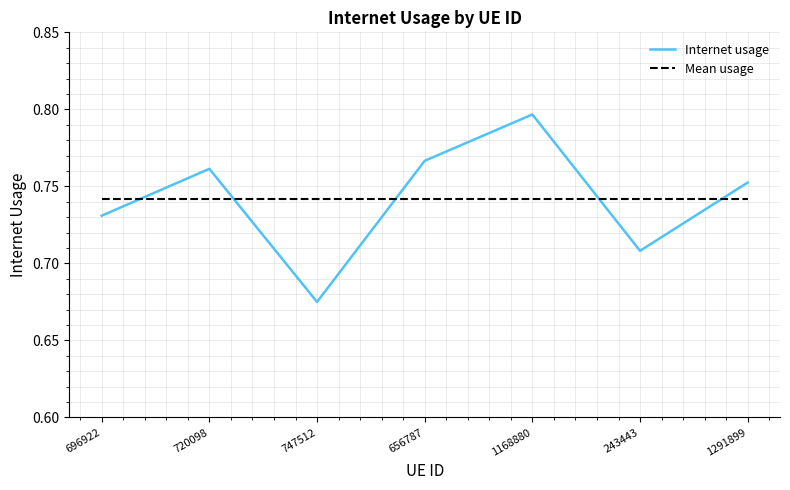

True or false: Internet usage has a value of 0.3 at 1168880.

False